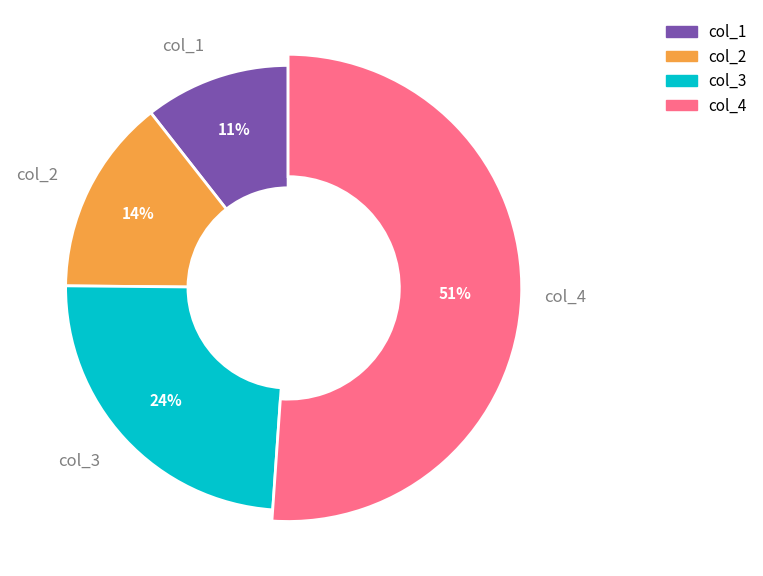

Which has a higher value, col_9 or col_4?

col_4